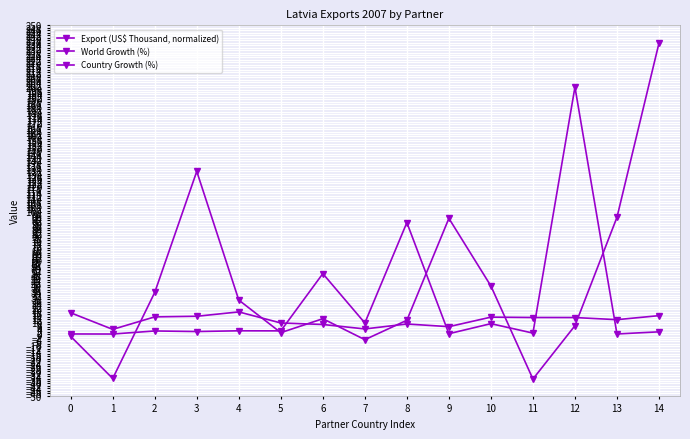

Between 13 and 14, which is larger?

14